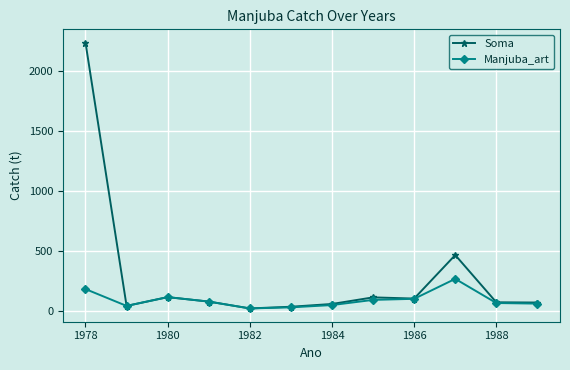

True or false: Soma has more than 0 points higher than both neighbors.

True